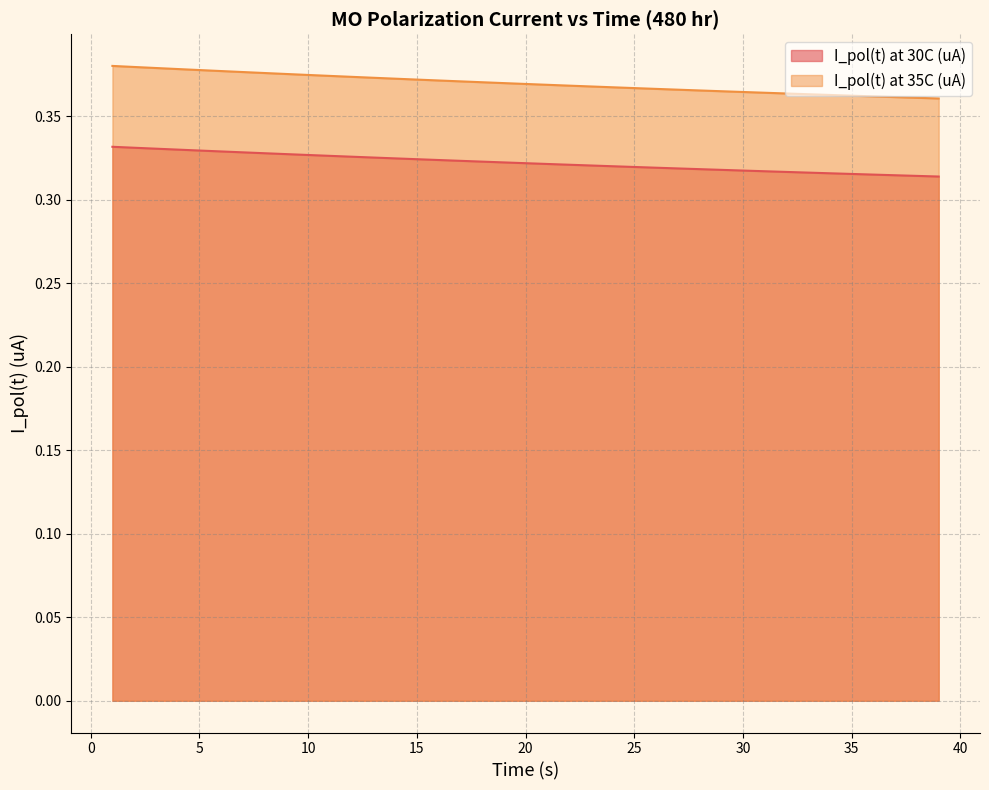

Reading left to right, transcribe all the data shown in this chart.

I_pol(t) at 30C (uA): 0.3	0.3	0.3	0.3	0.3	0.3	0.3	0.3	0.3	0.3	0.3	0.3	0.3	0.3	0.3	0.3	0.3	0.3	0.3	0.3	0.3	0.3	0.3	0.3	0.3	0.3	0.3	0.3	0.3	0.3	0.3	0.3	0.3	0.3	0.3	0.3	0.3	0.3	0.3
I_pol(t) at 35C (uA): 0.4	0.4	0.4	0.4	0.4	0.4	0.4	0.4	0.4	0.4	0.4	0.4	0.4	0.4	0.4	0.4	0.4	0.4	0.4	0.4	0.4	0.4	0.4	0.4	0.4	0.4	0.4	0.4	0.4	0.4	0.4	0.4	0.4	0.4	0.4	0.4	0.4	0.4	0.4